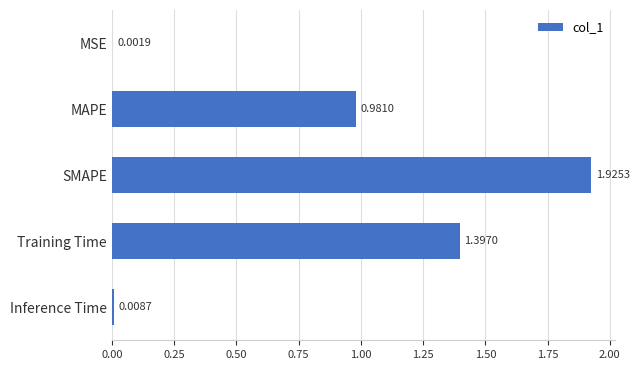

Which label corresponds to the largest value in the chart?

SMAPE